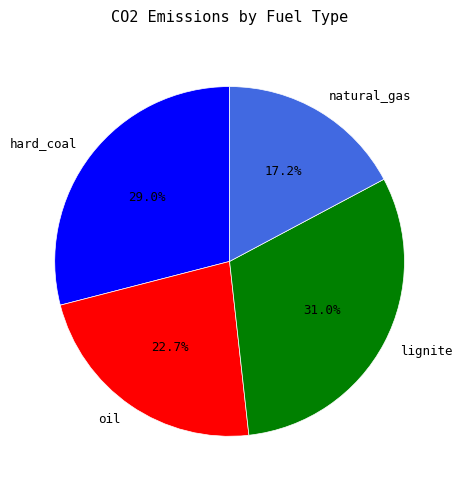

To the nearest percent, what is the average slice percentage?

25%